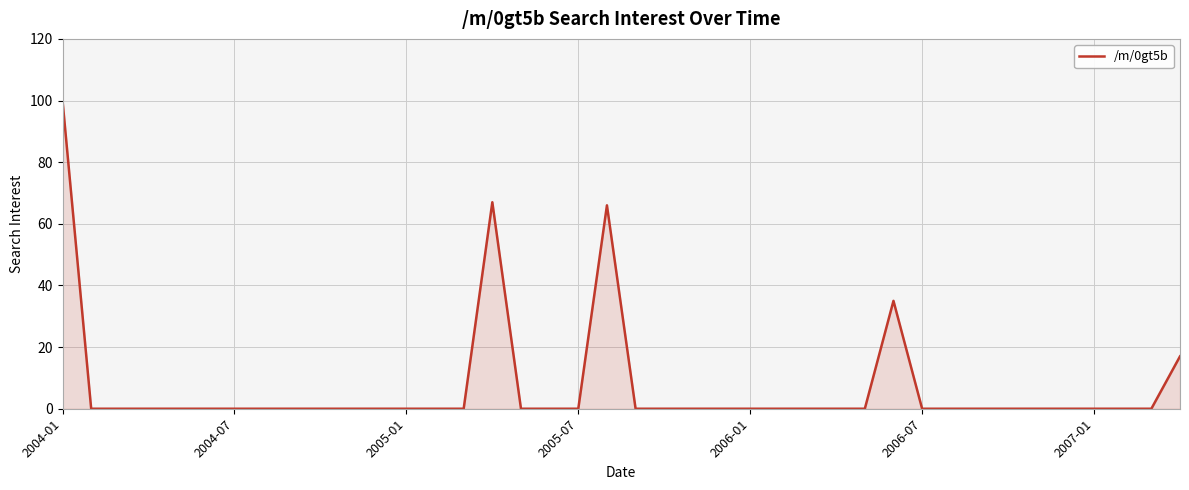

Reading right to left, extract all data points from this chart.

17	0	0	0	0	0	0	0	0	0	35	0	0	0	0	0	0	0	0	0	66	0	0	0	67	0	0	0	0	0	0	0	0	0	0	0	0	0	0	100